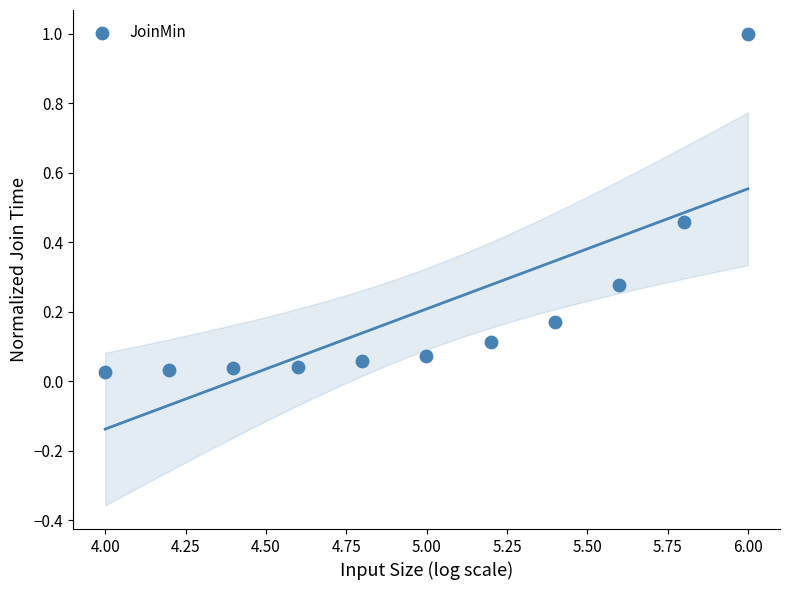

What is the range of X values (max minus min)?

2.0